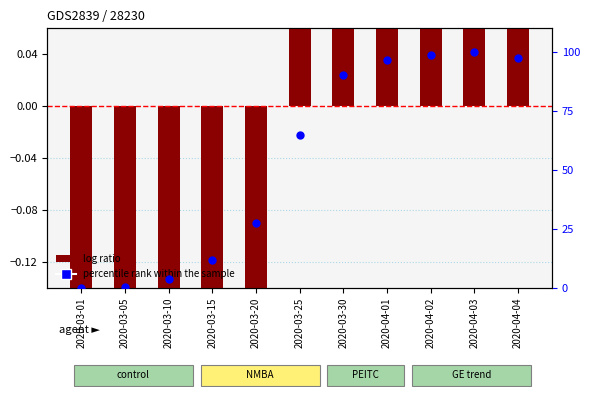

Is the value of log ratio at 2020-04-03 greater than the value of percentile rank within the sample at 2020-03-20?

No